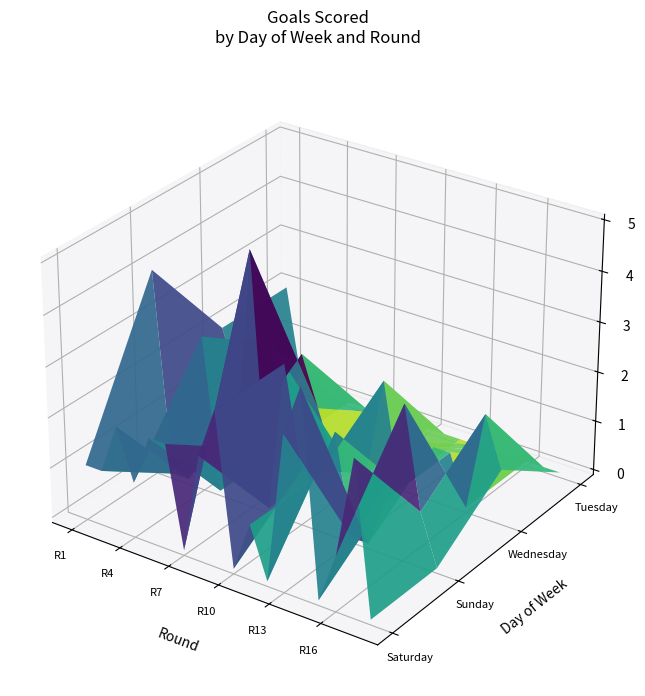

Reading left to right, what are all the values shown in this chart?

Saturday: 1	1	2	1	2	2	0	2	3	0	1	0	3	4	0	1	3	0
Sunday: 4	0	0	3	0	1	5	0	3	1	1	2	0	0	1	3	1	0
Wednesday: 2	1	1	2	0	2	1	0	0	0	2	0	1	1	1	0	2	1
Tuesday: 2	0	0	0	0	0	0	0	0	0	0	0	0	0	0	0	0	0